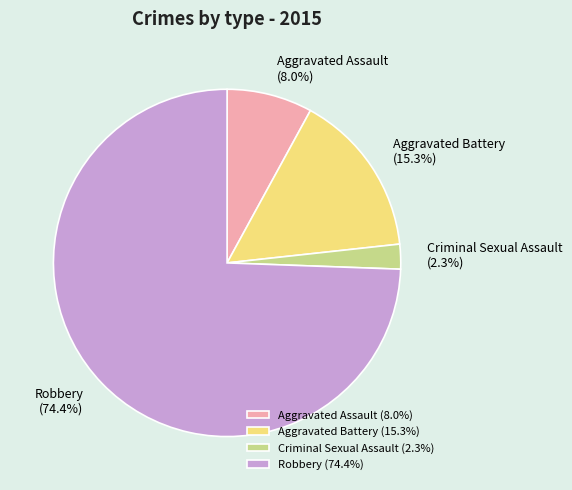

Count the number of slices in the pie.

4